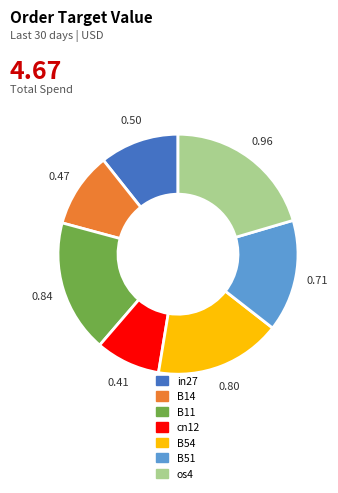

How many segments does this pie chart have?

7